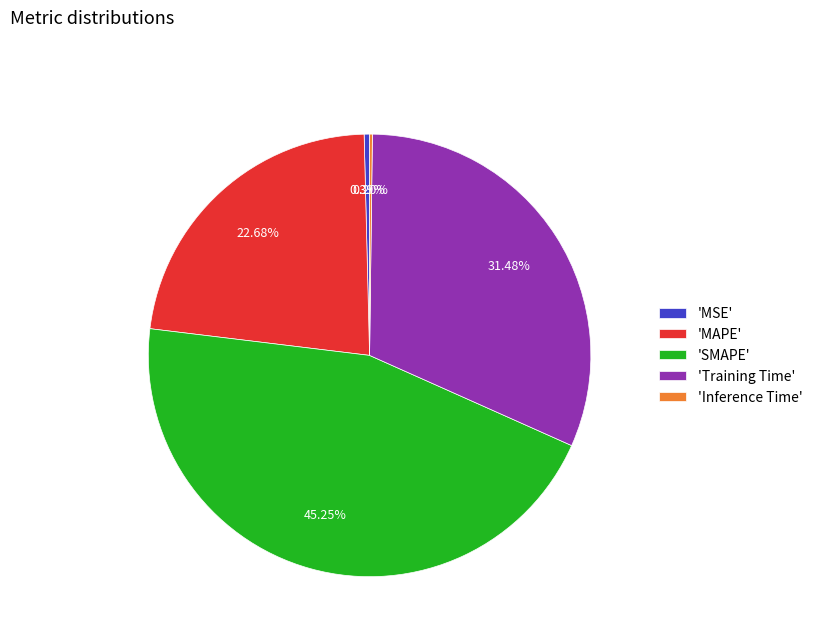

Is there any slice that represents more than half of the pie?

No